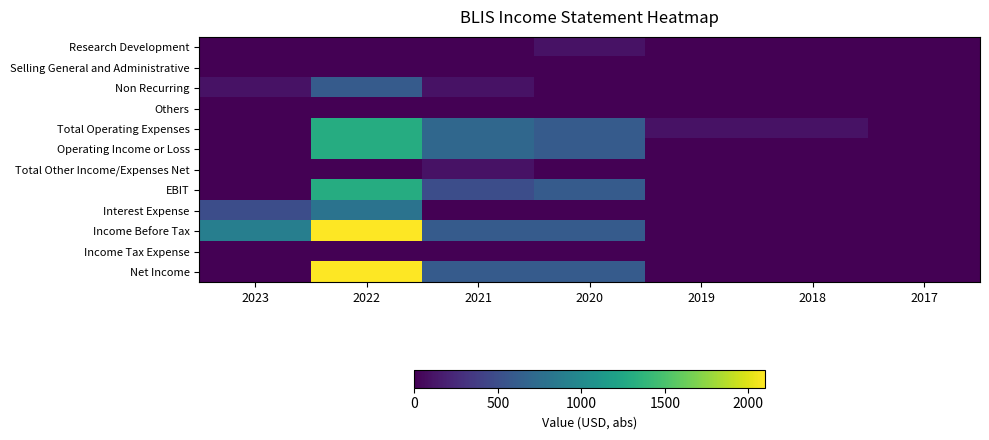

Which category has the lowest value across all series?

2023